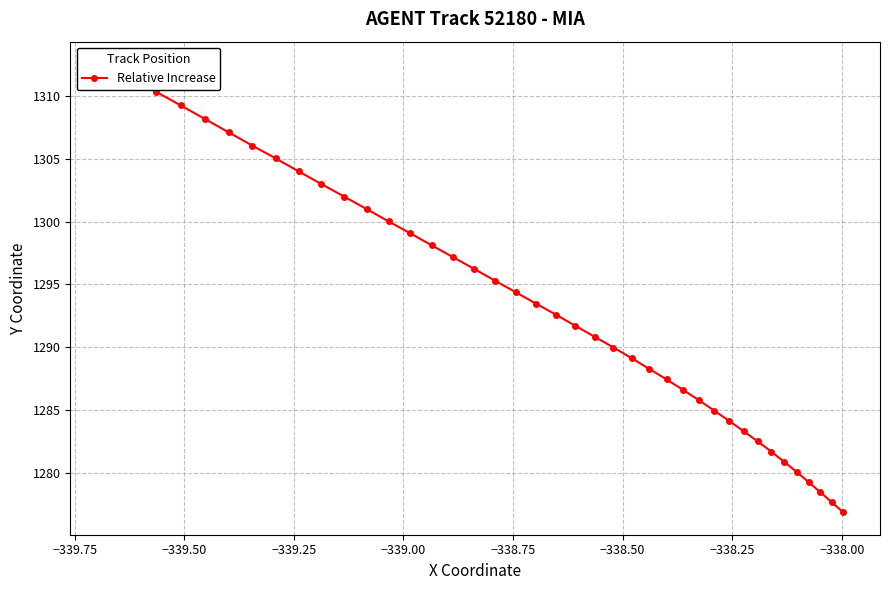

True or false: the data has more than 1 interior local peaks.

False